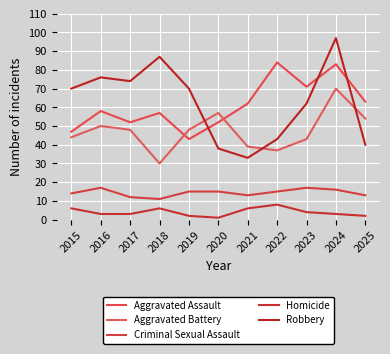

Reading left to right, list all the values displayed in this chart.

Aggravated Assault: 2015=47	2016=58	2017=52	2018=57	2019=43	2020=52	2021=62	2022=84	2023=71	2024=83	2025=63
Aggravated Battery: 2015=44	2016=50	2017=48	2018=30	2019=48	2020=57	2021=39	2022=37	2023=43	2024=70	2025=54
Criminal Sexual Assault: 2015=14	2016=17	2017=12	2018=11	2019=15	2020=15	2021=13	2022=15	2023=17	2024=16	2025=13
Homicide: 2015=6	2016=3	2017=3	2018=6	2019=2	2020=1	2021=6	2022=8	2023=4	2024=3	2025=2
Robbery: 2015=70	2016=76	2017=74	2018=87	2019=70	2020=38	2021=33	2022=43	2023=62	2024=97	2025=40